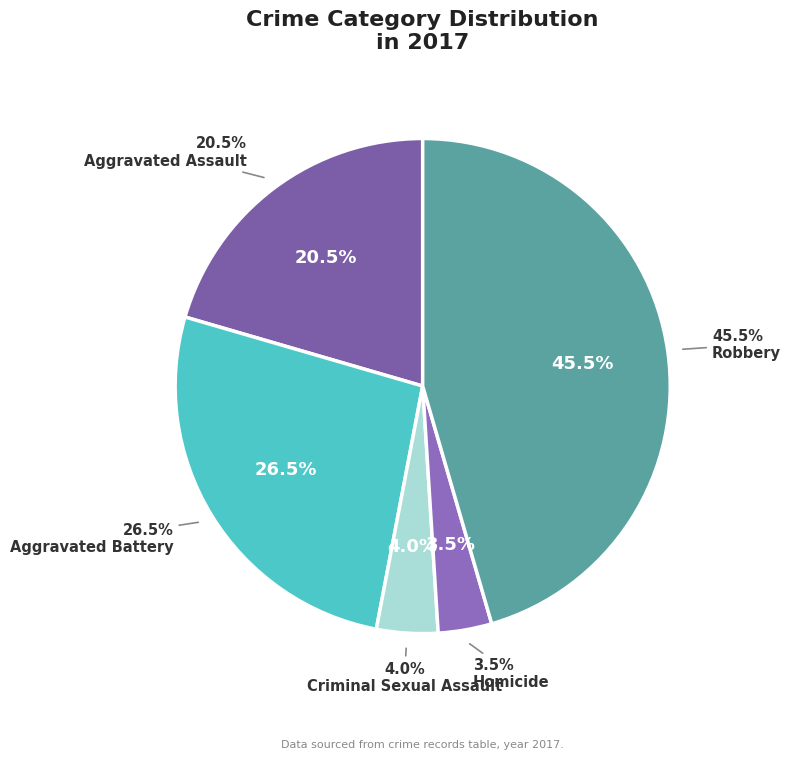

True or false: Robbery accounts for 31% of the total.

False